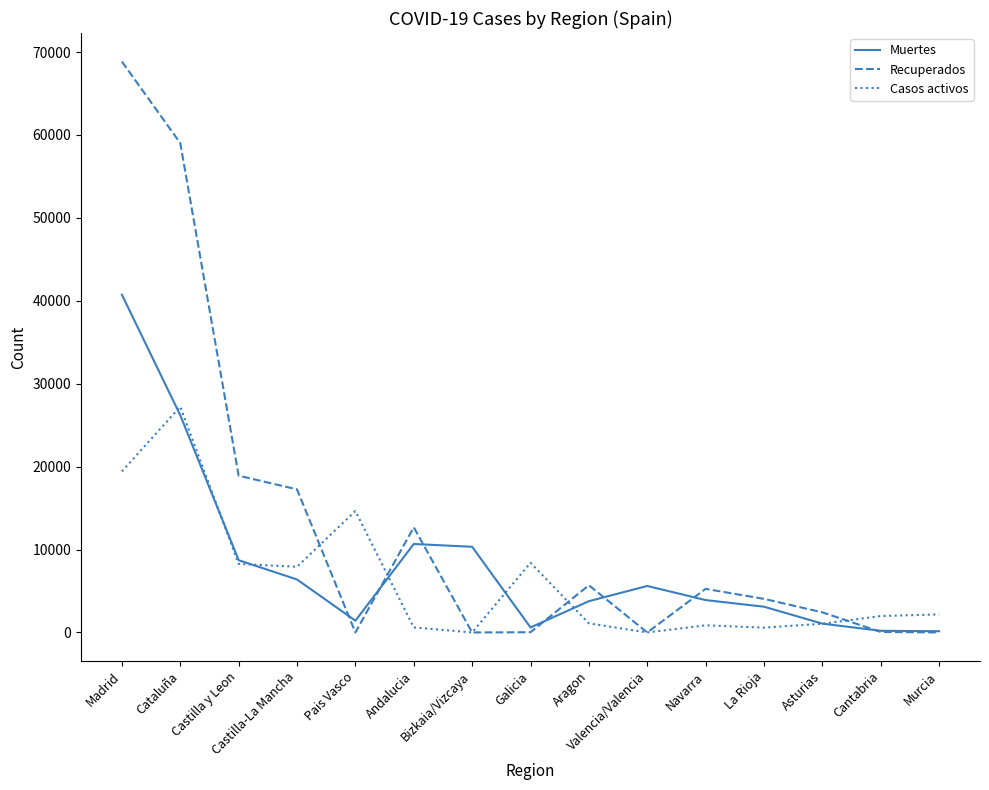

How many series are shown in this chart?

3